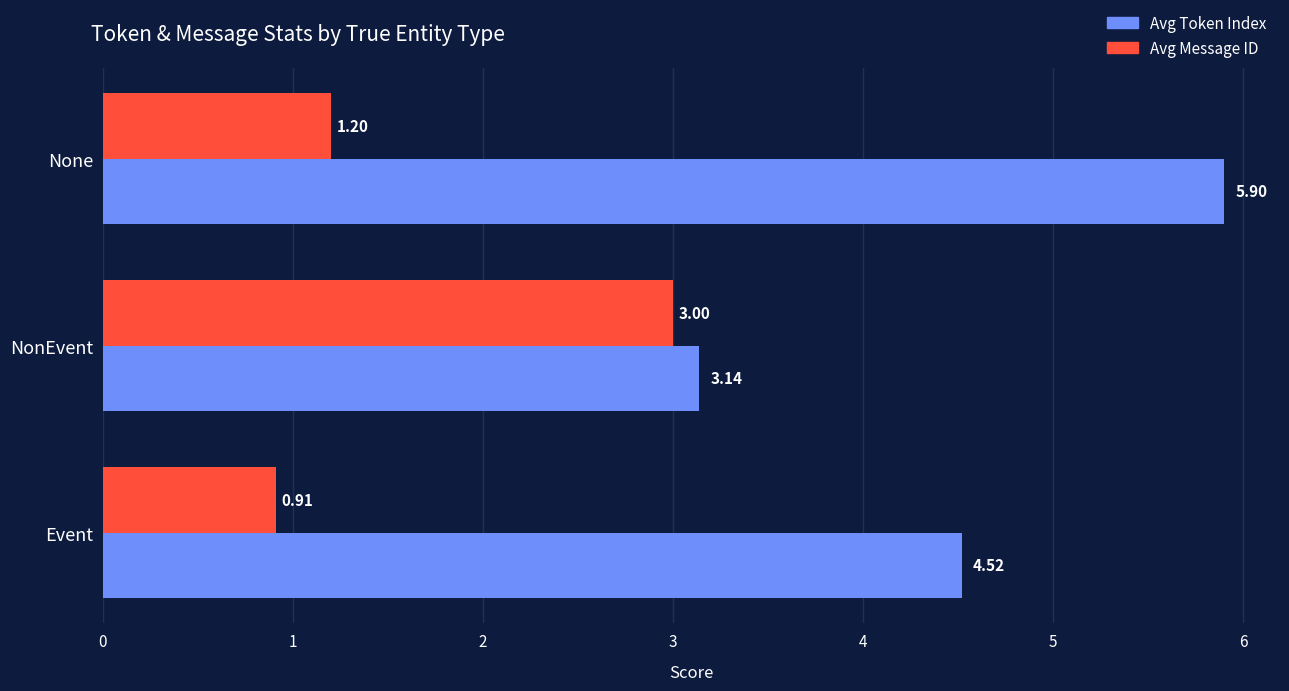

Where is Avg Message ID nearest to the value 1?

Event